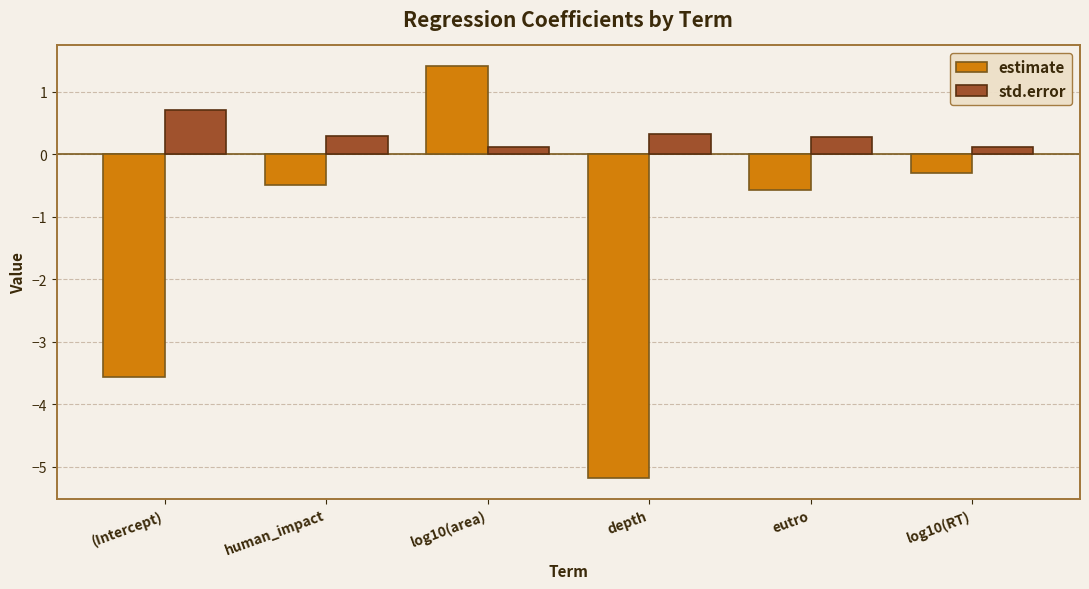

Reading right to left, list all the values displayed in this chart.

estimate: log10(RT)=-0.3	eutro=-0.6	depth=-5.2	log10(area)=1.4	human_impact=-0.5	(Intercept)=-3.6
std.error: log10(RT)=0.1	eutro=0.3	depth=0.3	log10(area)=0.1	human_impact=0.3	(Intercept)=0.7